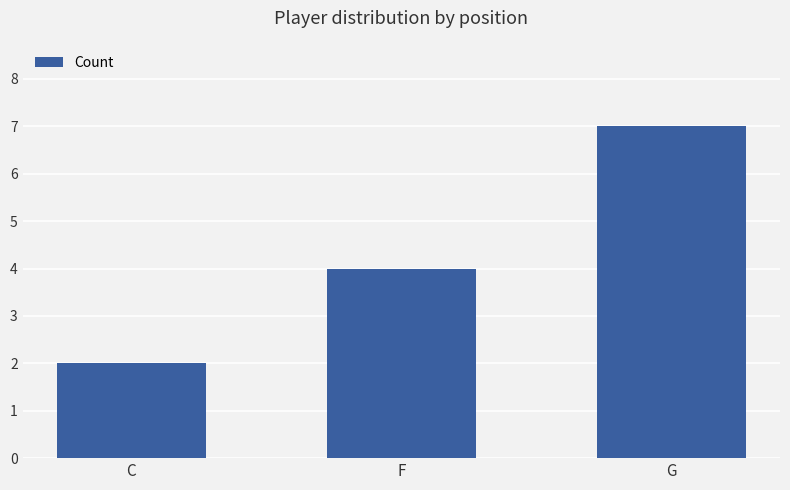

What is the sum of all values?

13